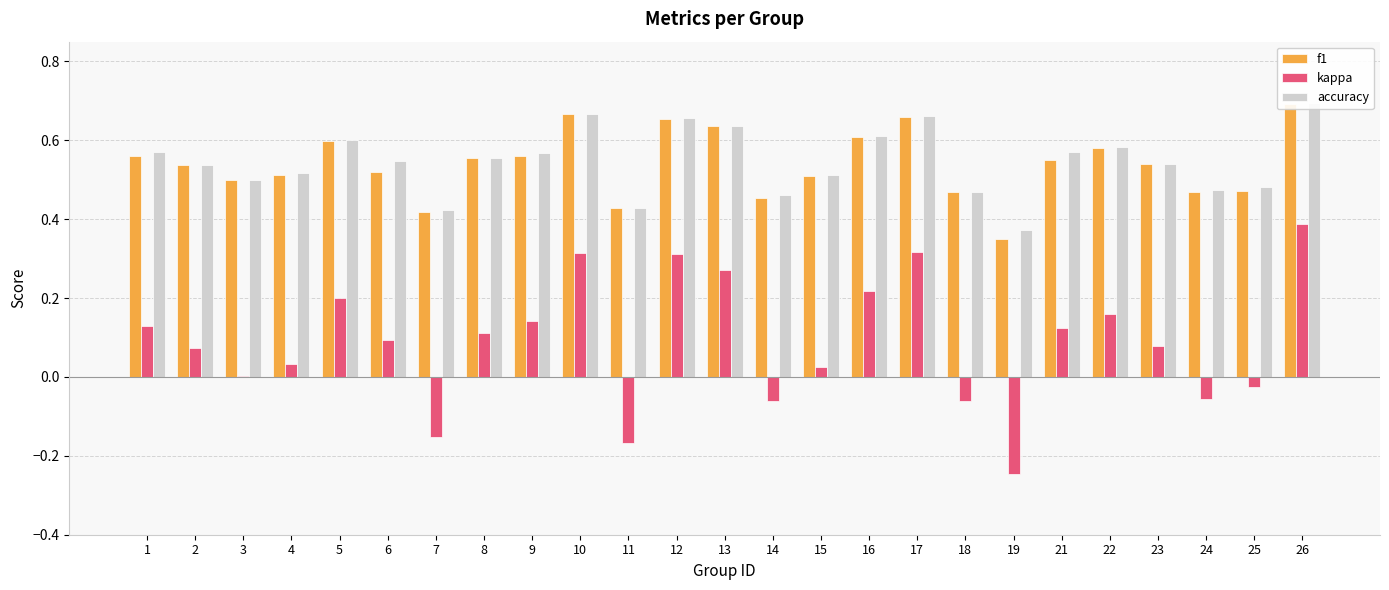

What are all the series names shown in the legend?

f1, kappa, accuracy